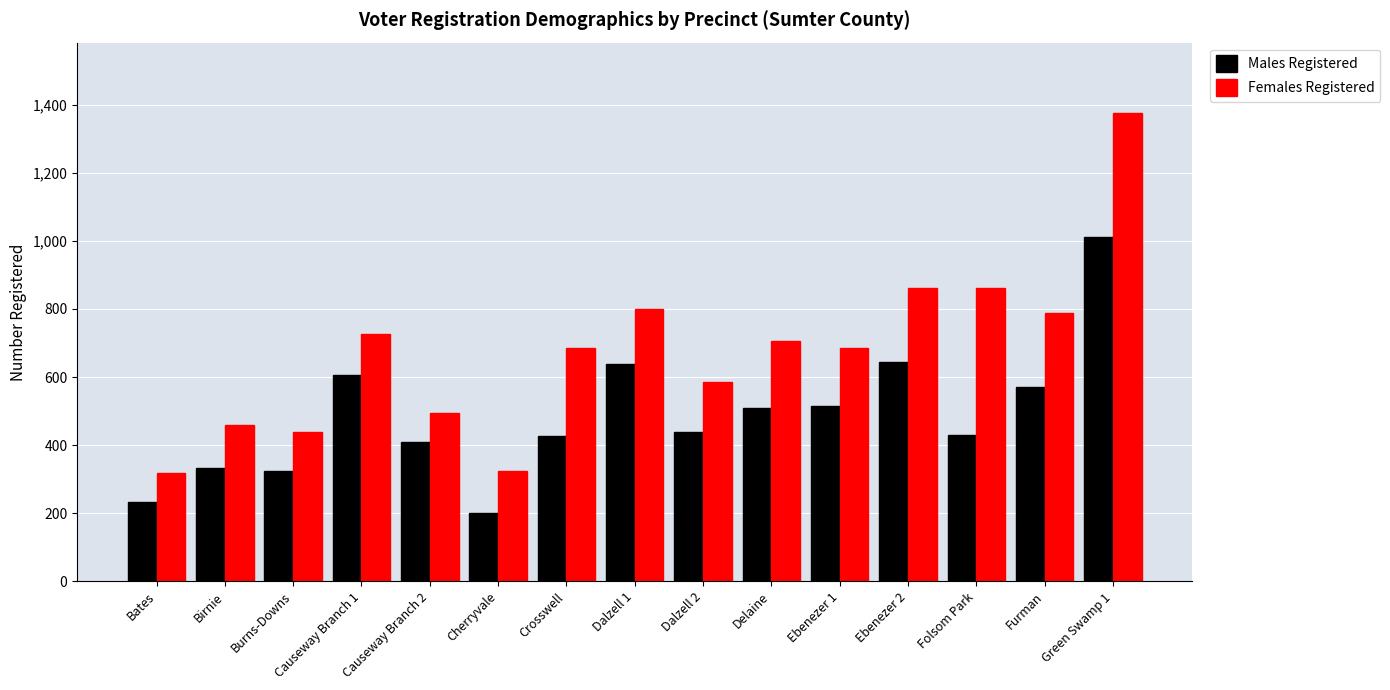

How many bars are there in each group?

2